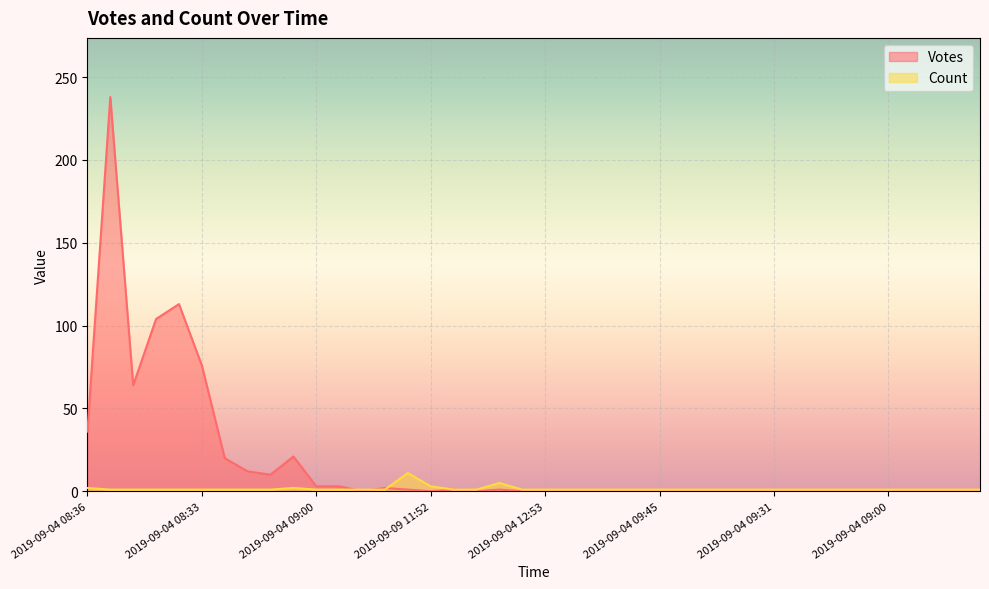

How many lines are shown in the chart?

2